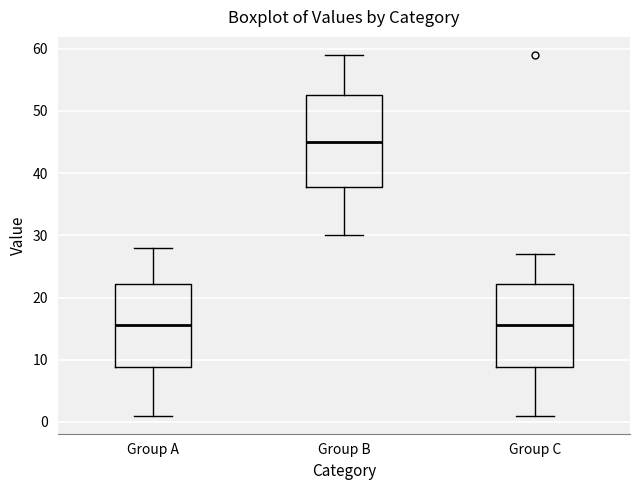

Which box's median line is the highest?

Group B